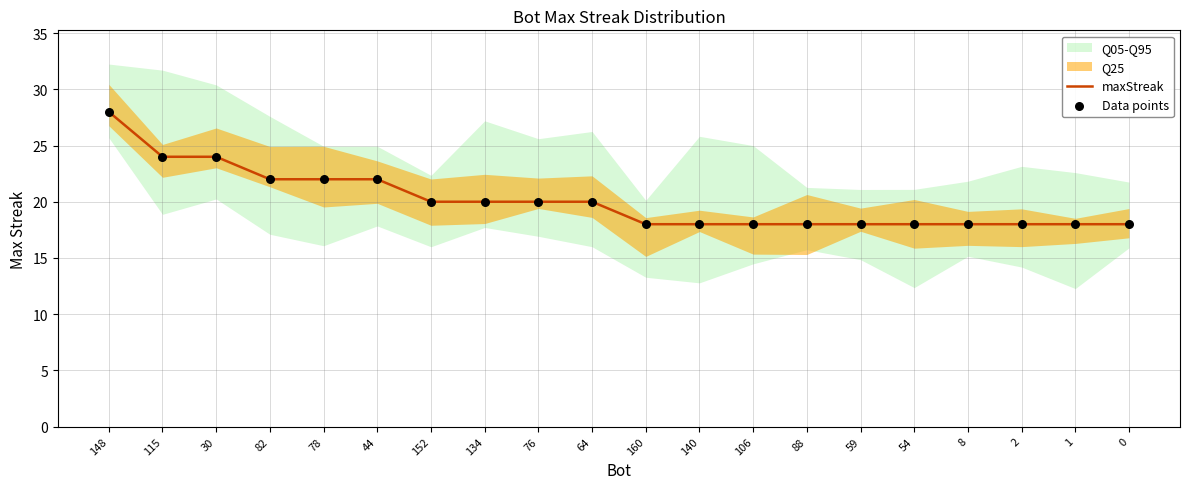

True or false: maxStreak has a value of 18 at 59.

True